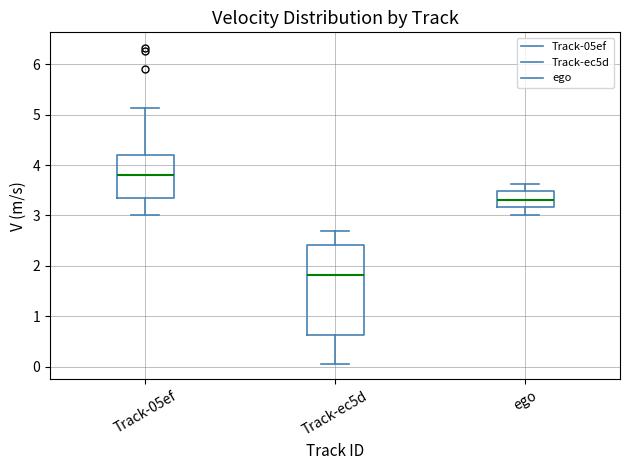

Reading left to right, read every box against the y-axis: the position of its median line, the range the box covers, and the ends of its whiskers. The values are not printed on the chart, so give them approximately, as read against the axis.

Track-05ef: median 3.8, box 3.3 to 4.2, whiskers 3.0 to 5.1
Track-ec5d: median 1.8, box 0.6 to 2.4, whiskers 0.1 to 2.7
ego: median 3.3, box 3.2 to 3.5, whiskers 3.0 to 3.6